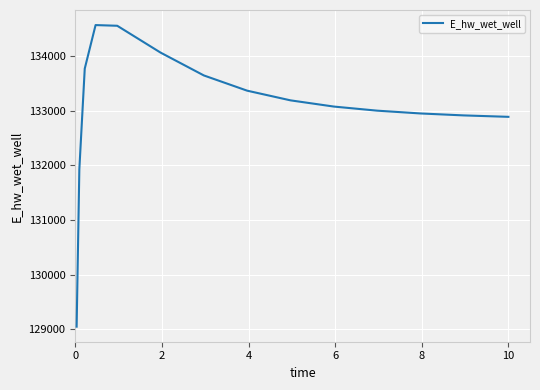

True or false: there are more than 2 points higher than both neighbors.

False